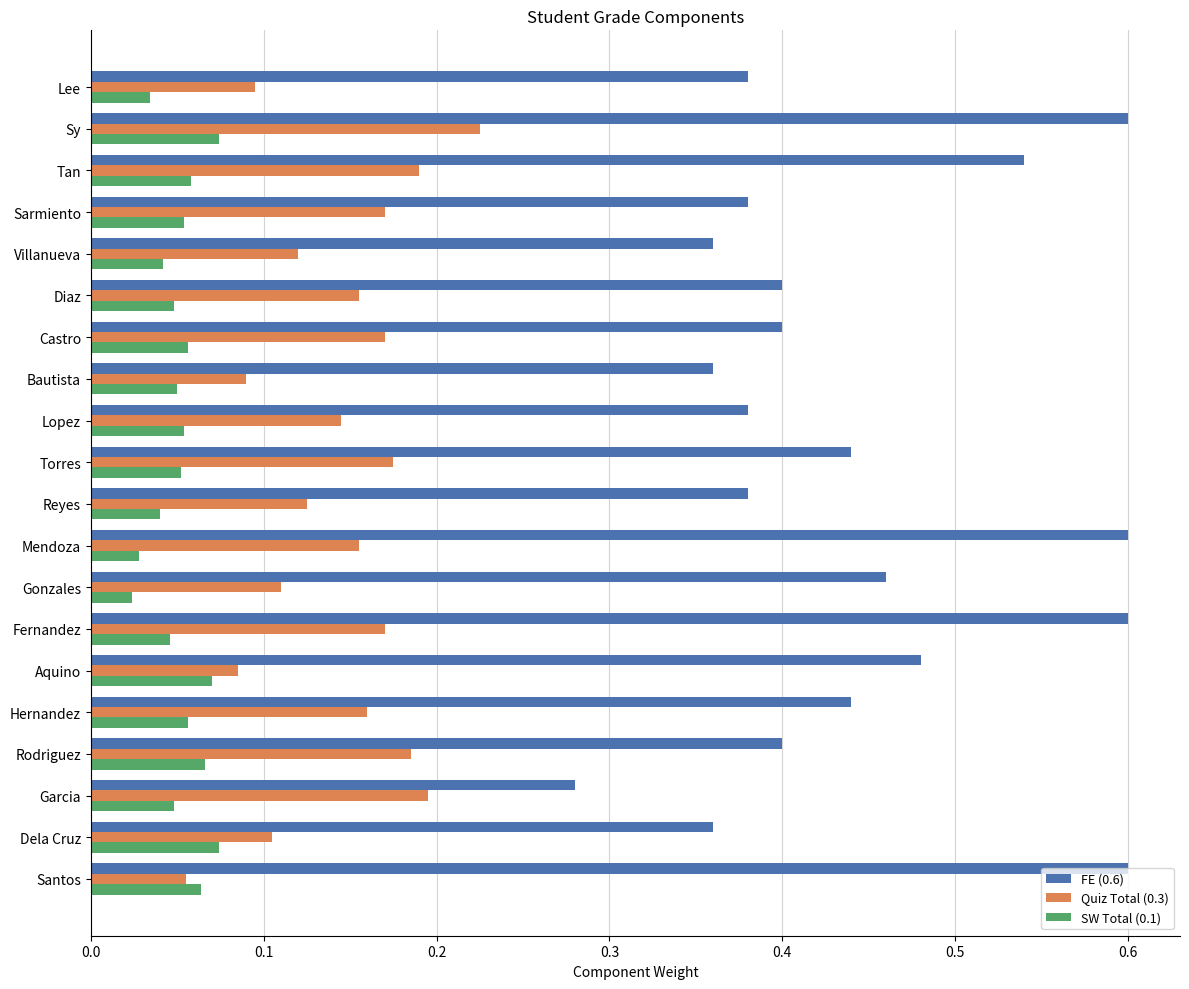

Which series has the largest range (max minus min)?

FE (0.6)